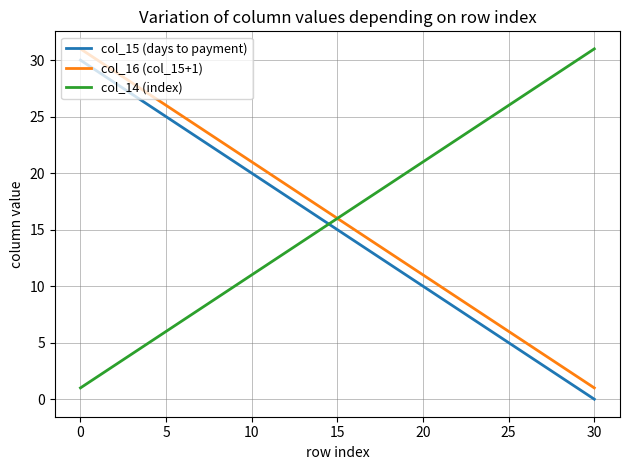

True or false: col_16 (col_15+1) and col_15 (days to payment) intersect in this chart.

False